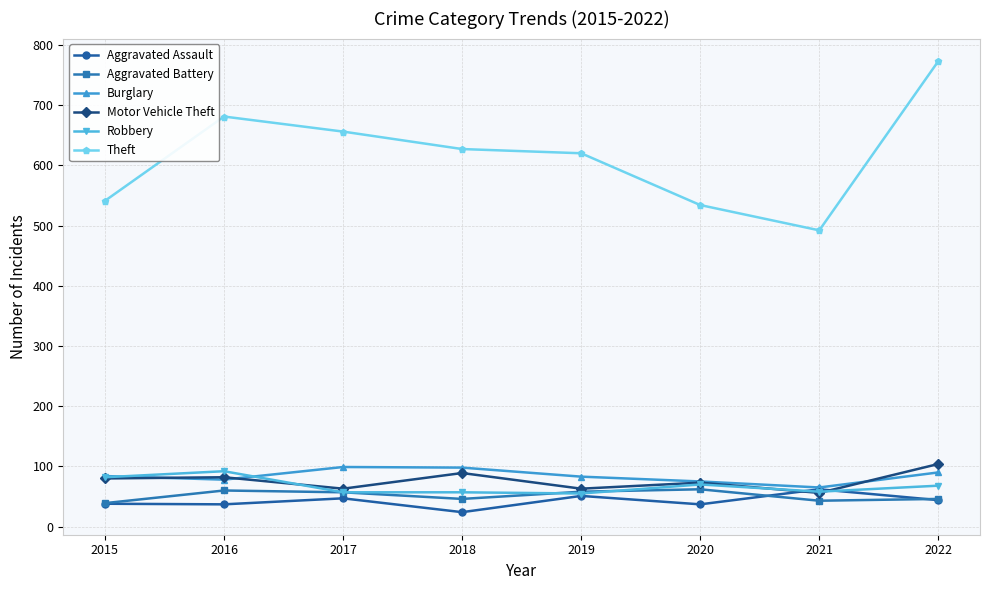

What is the difference between the highest and lowest values at 2019?

569